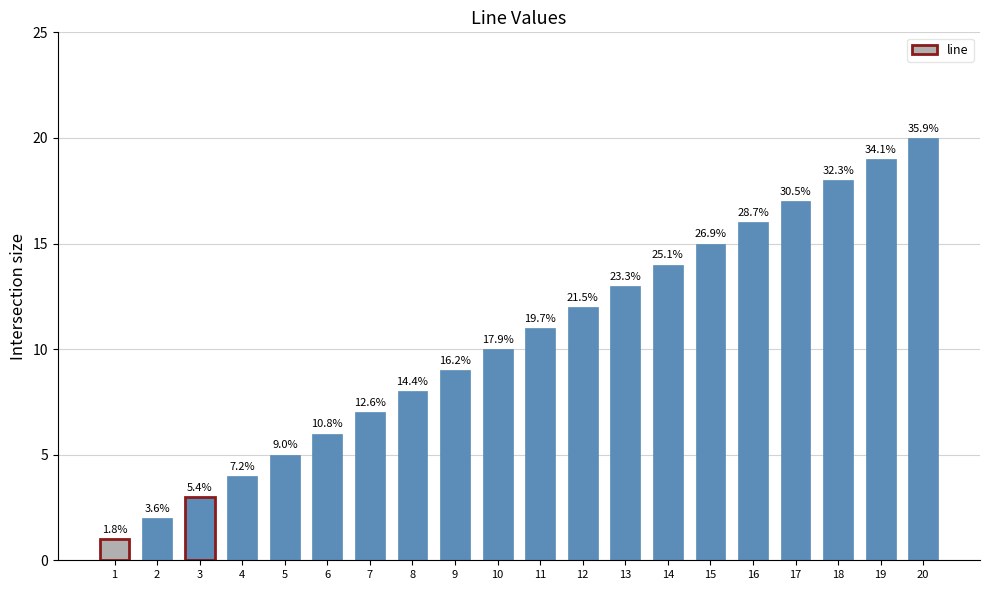

Rank the categories by value from lowest to highest.

1, 2, 3, 4, 5, 6, 7, 8, 9, 10, 11, 12, 13, 14, 15, 16, 17, 18, 19, 20